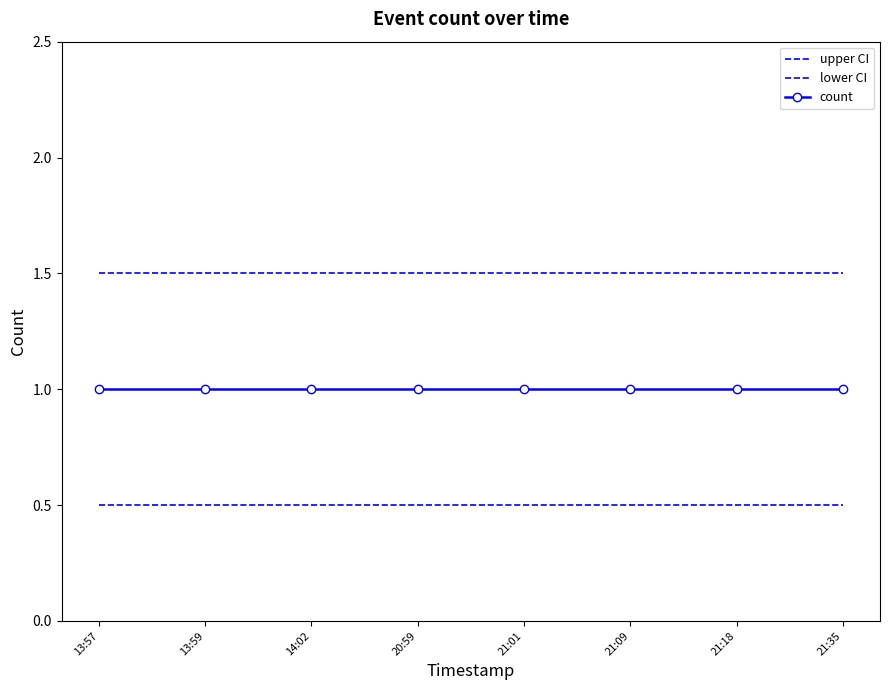

True or false: count and lower CI cross at least once.

False